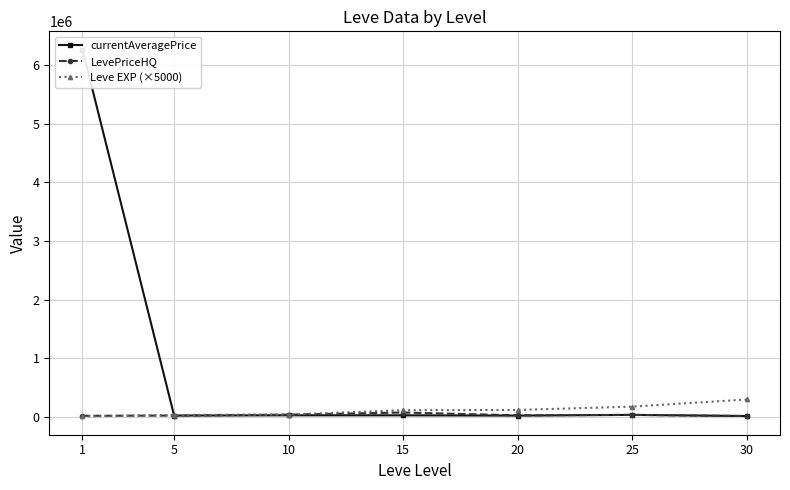

What are all the series names shown in the legend?

currentAveragePrice, LevePriceHQ, Leve EXP (×5000)